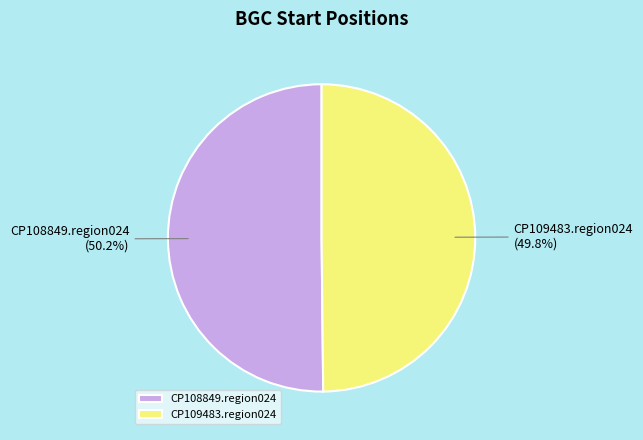

How many slices are in this pie chart?

2